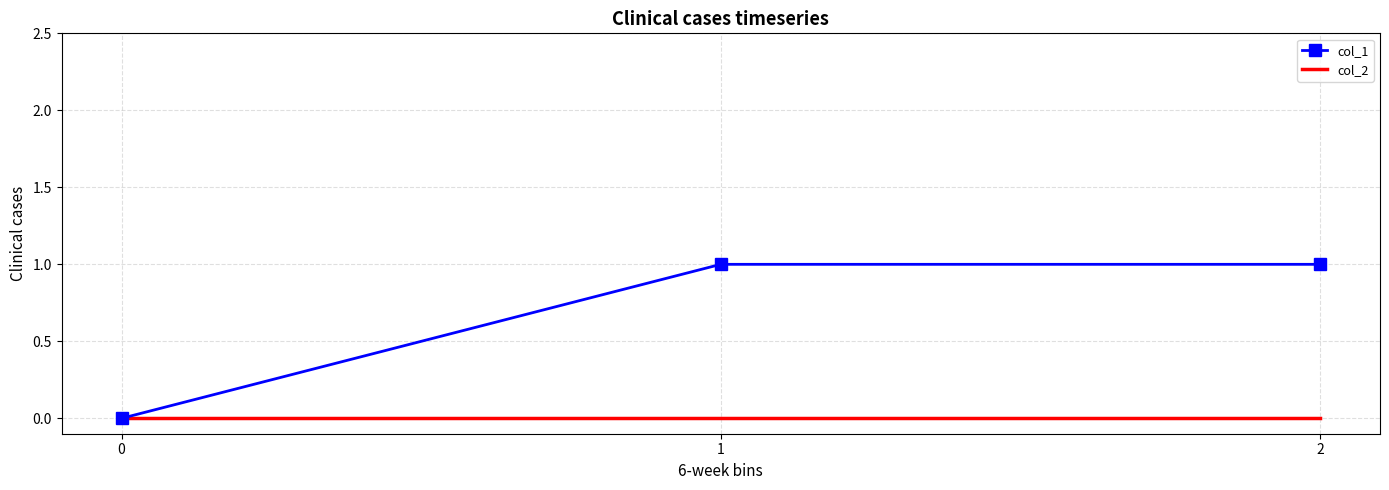

What are all the series names shown in the legend?

col_1, col_2